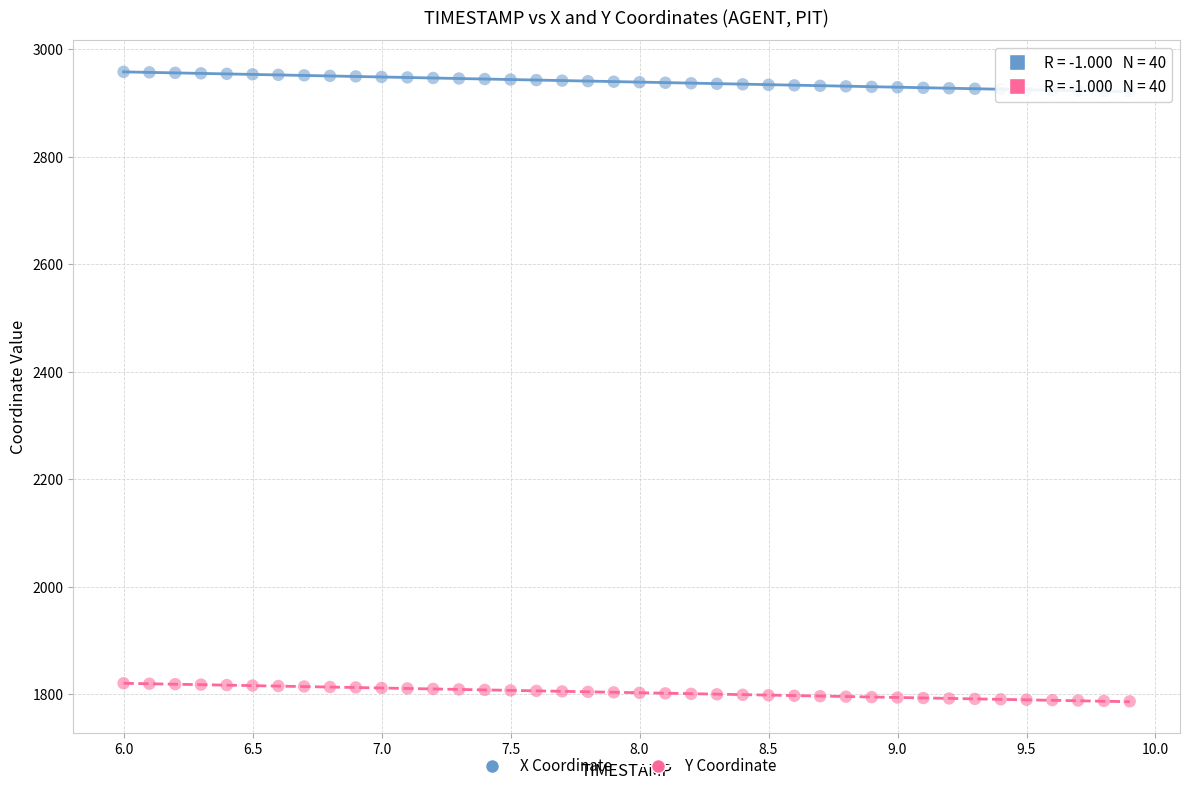

Which series contains the highest Y value?

X Coordinate